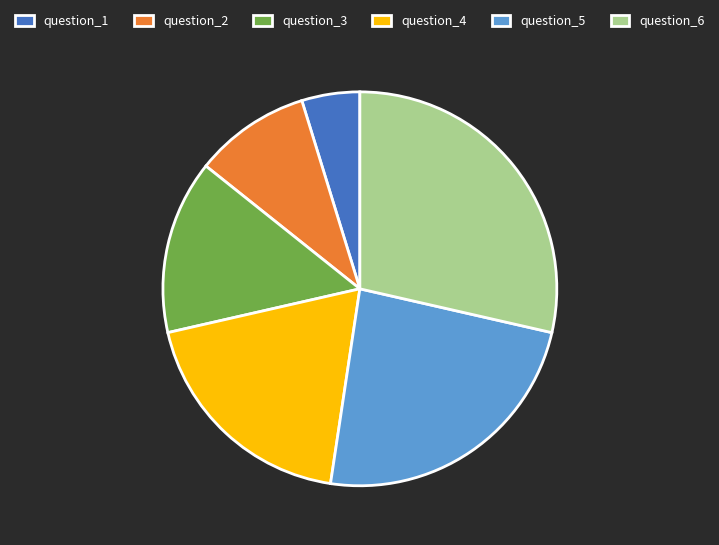

Is the sum of question_1 and question_5 greater than half?

No